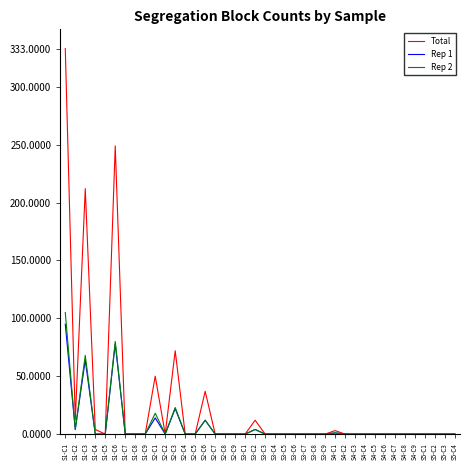

Which category has the highest value in the Rep 2 series?

S1-C1